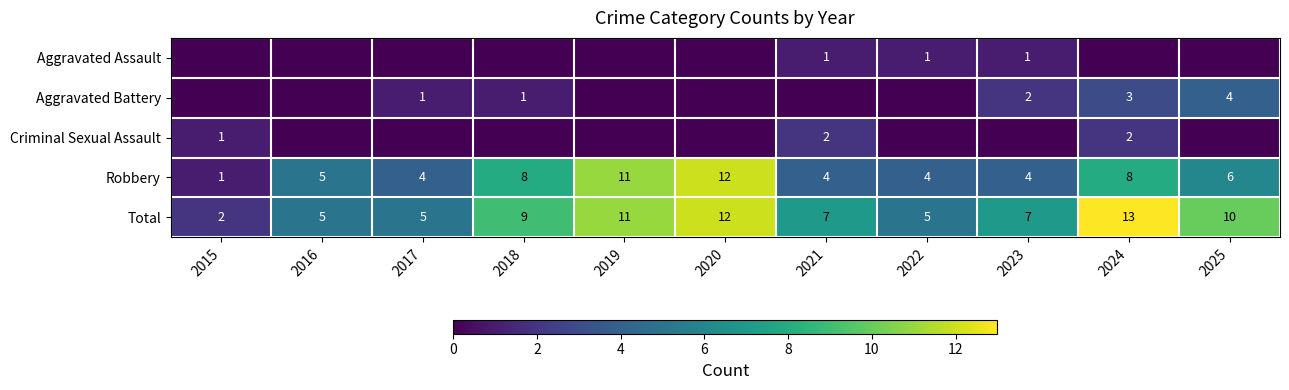

Count the number of categories in the chart.

11